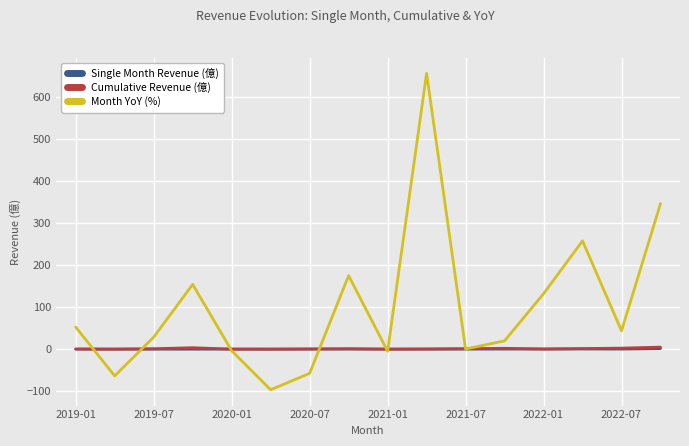

What is the minimum value shown in the chart?

-96.3